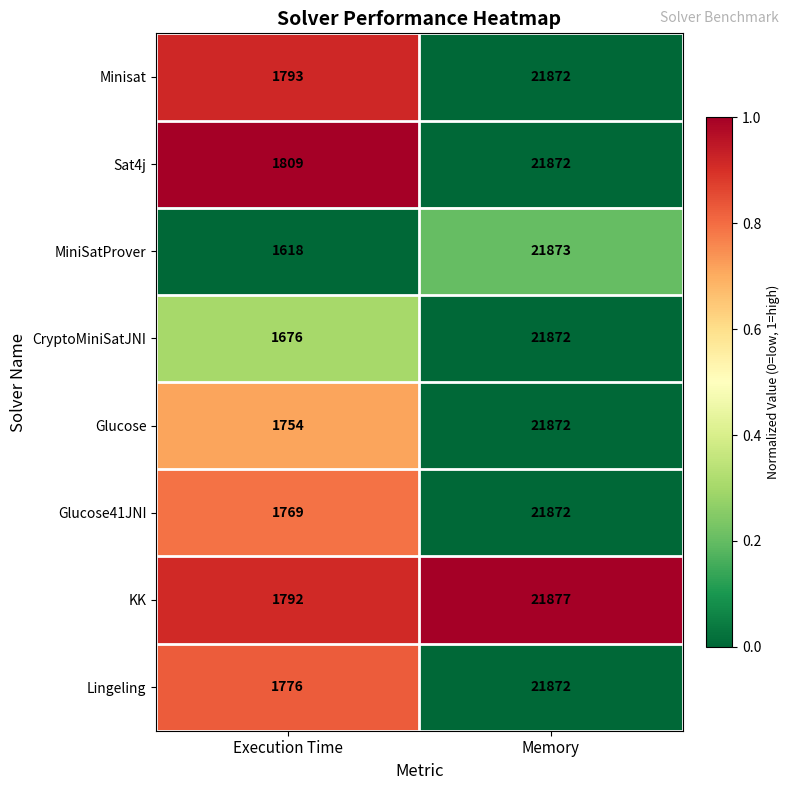

At Execution Time, list the series in order from largest to smallest.

Sat4j, Minisat, KK, Lingeling, Glucose41JNI, Glucose, CryptoMiniSatJNI, MiniSatProver